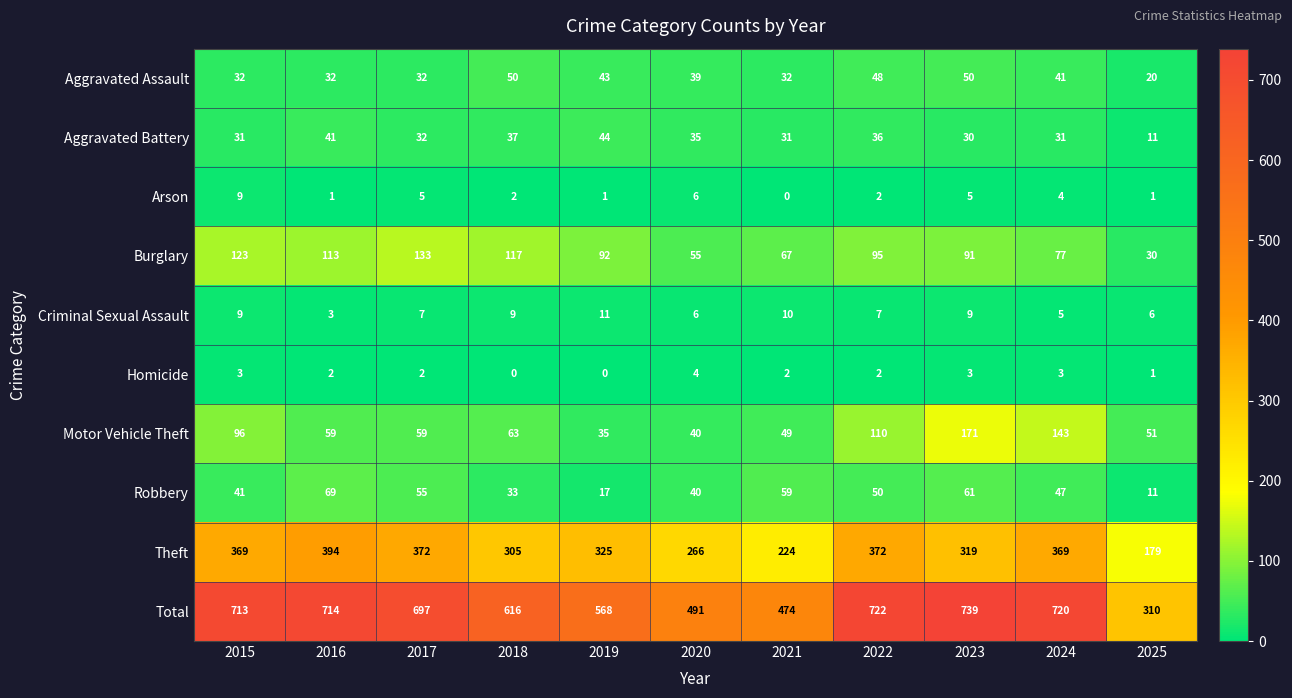

At which category is the sum across all series the highest?

2023